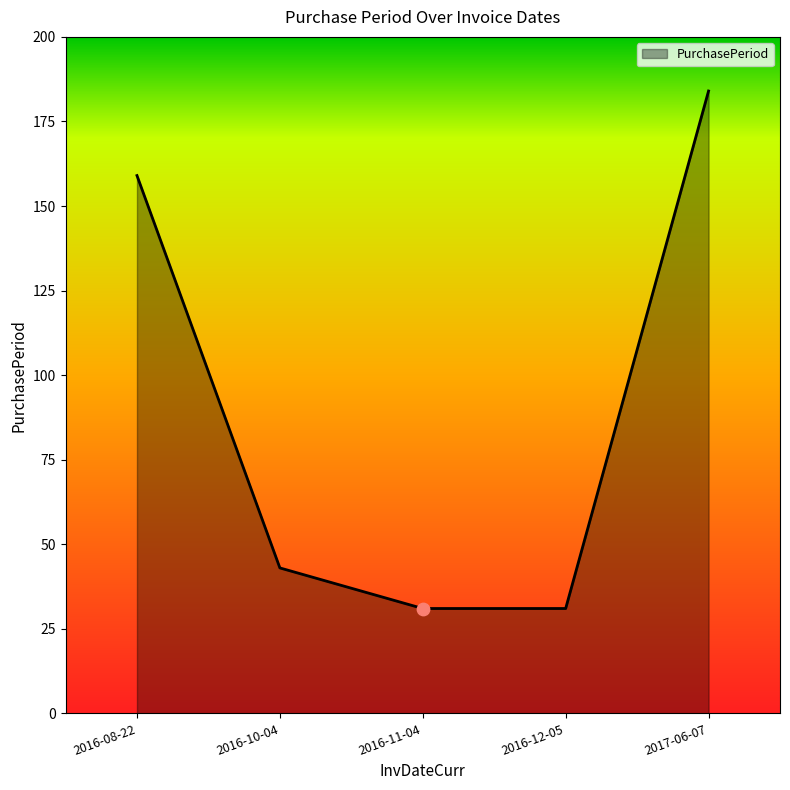

Between 2016-12-05 and 2016-10-04, which is larger?

2016-10-04